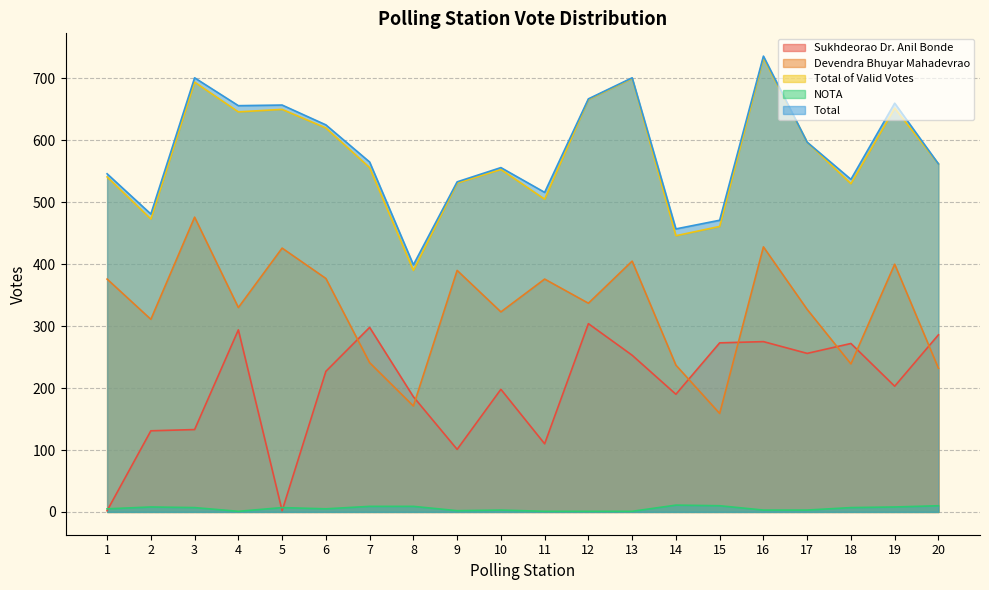

How many times do Devendra Bhuyar Mahadevrao and Sukhdeorao Dr. Anil Bonde cross each other?

7